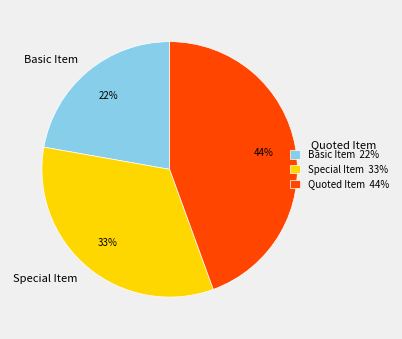

True or false: Basic Item accounts for 22% of the total.

True